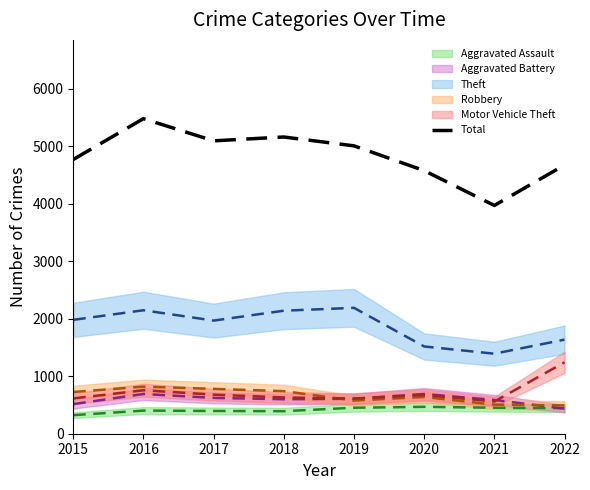

What is the difference between the maximum and minimum values?

1510